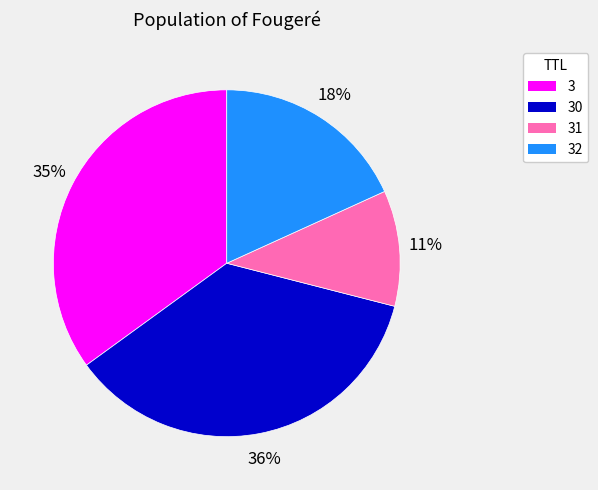

The 32 slice represents 18% of the pie. True or false?

True